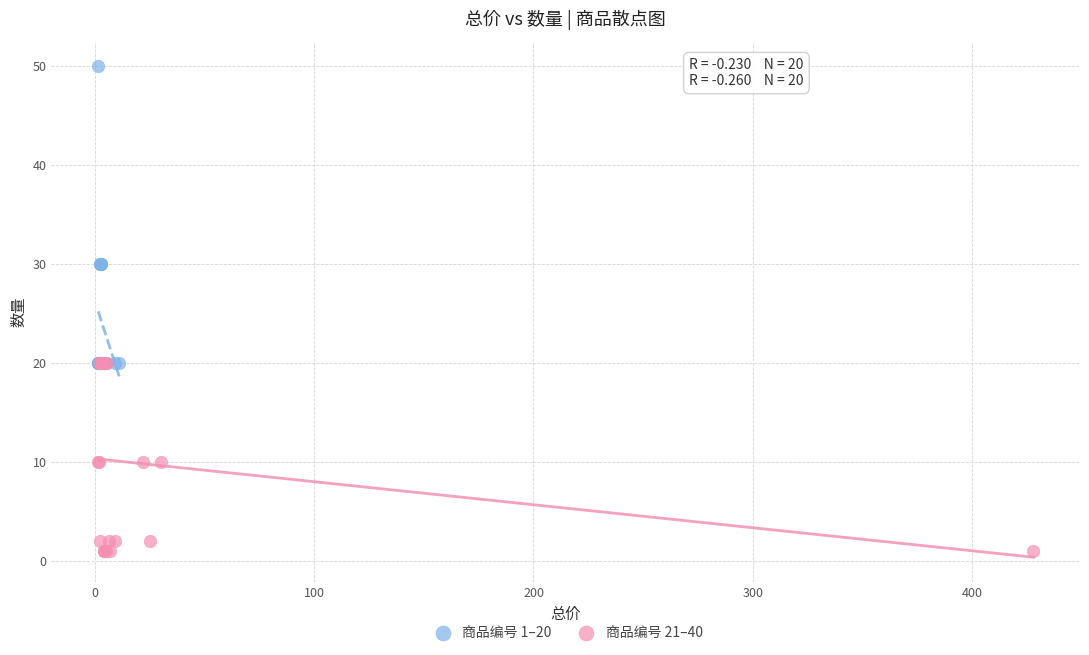

Which series has the largest Y range (max minus min)?

商品编号 1–20